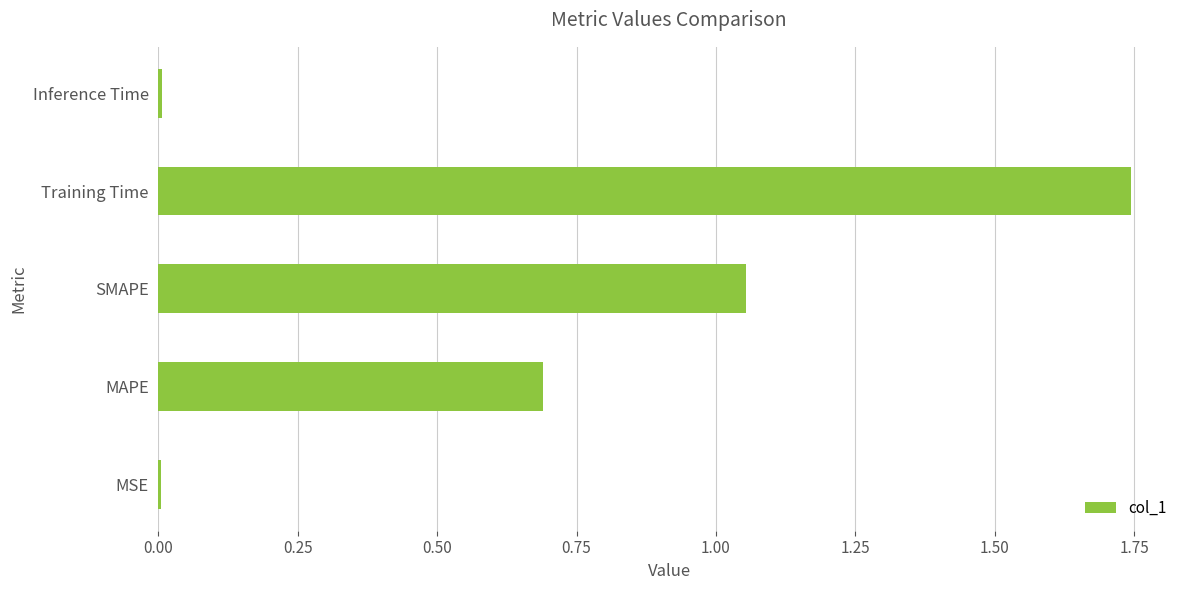

What is the sum of all values?

3.5